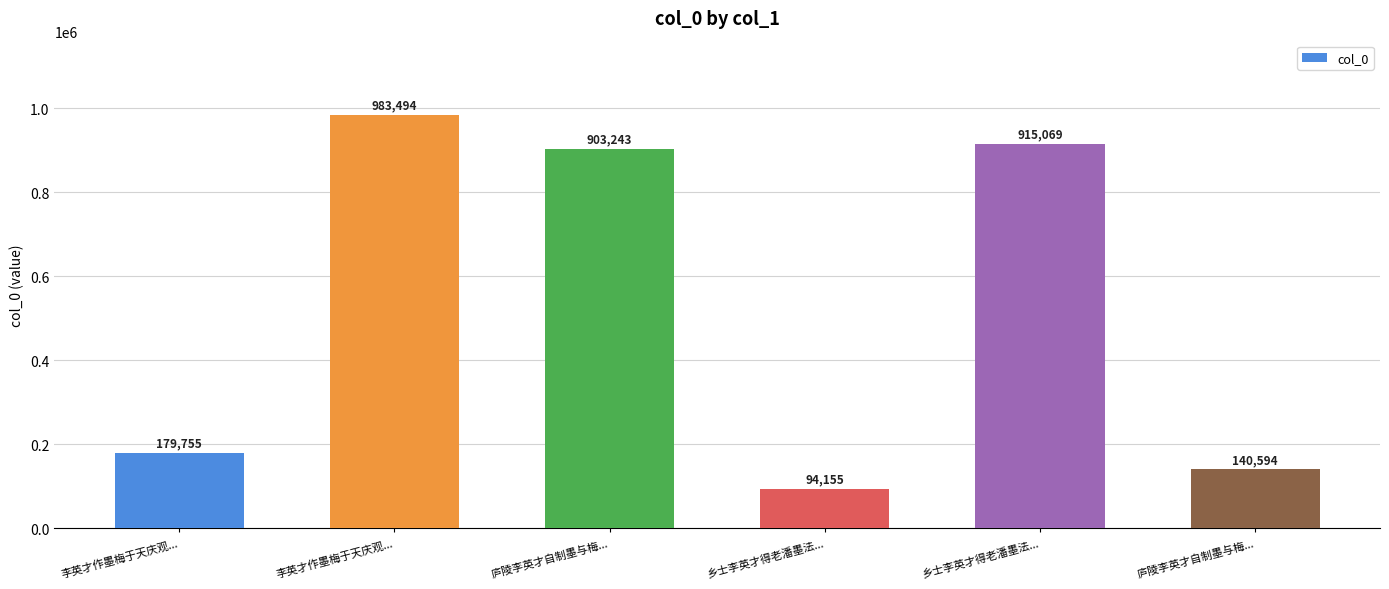

What is the smallest value displayed?

94155